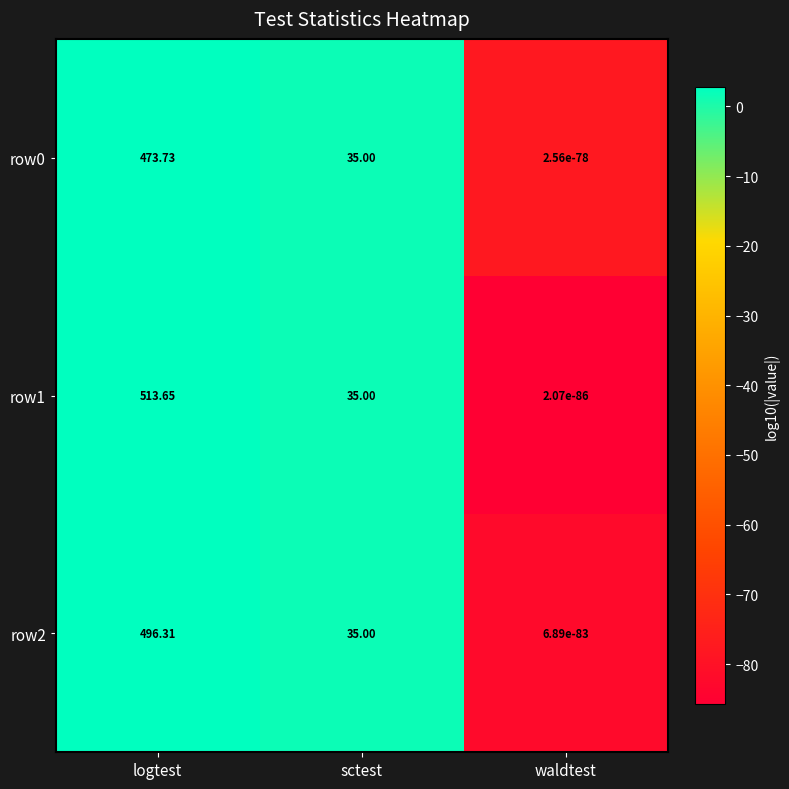

List the labels in order of row1 value, smallest first.

waldtest, sctest, logtest